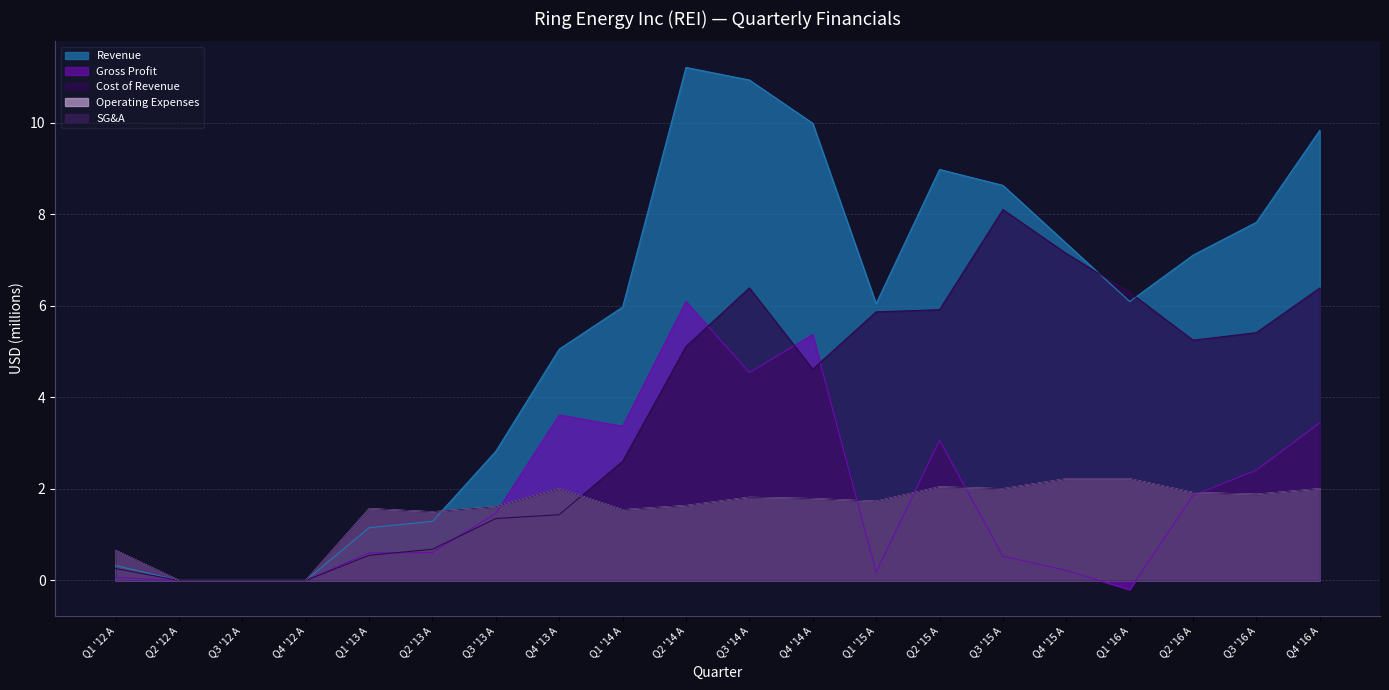

Reading right to left, transcribe all the data shown in this chart.

Revenue: 9.8	7.8	7.1	6.1	7.4	8.6	9.0	6.0	10.0	10.9	11.2	6.0	5.1	2.8	1.3	1.2	0.0	0.0	0.0	0.3
Gross Profit: 3.4	2.4	1.9	-0.2	0.2	0.5	3.1	0.2	5.4	4.5	6.1	3.4	3.6	1.5	0.6	0.6	0.0	0.0	0.0	0.1
Cost of Revenue: 6.4	5.4	5.2	6.3	7.1	8.1	5.9	5.9	4.6	6.4	5.1	2.6	1.4	1.4	0.7	0.5	0.0	0.0	0.0	0.3
Operating Expenses: 2.0	1.9	1.9	2.2	2.2	2.0	2.0	1.7	1.8	1.8	1.6	1.5	2.0	1.6	1.5	1.6	0.0	0.0	0.0	0.7
SG&A: 2.0	1.9	1.9	2.2	2.2	2.0	2.0	1.7	1.8	1.8	1.6	1.5	2.0	1.6	1.5	1.6	0.0	0.0	0.0	0.7